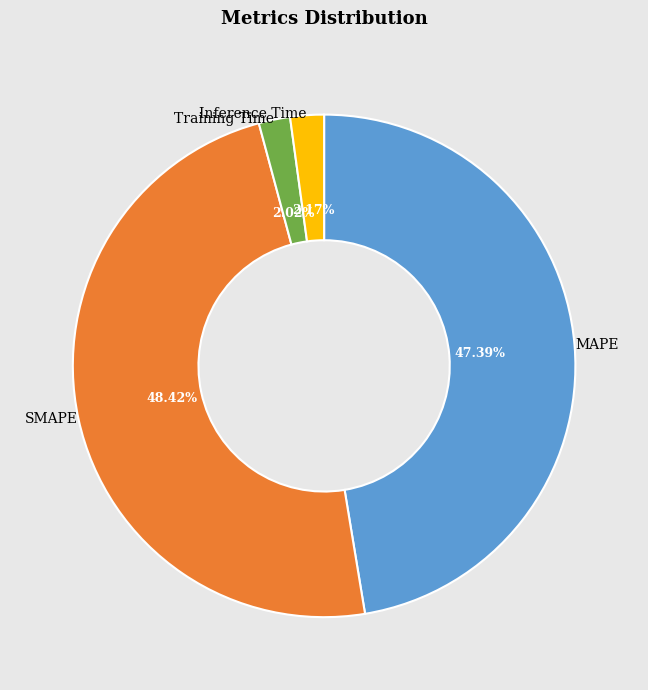

What is the largest slice in the pie chart?

SMAPE